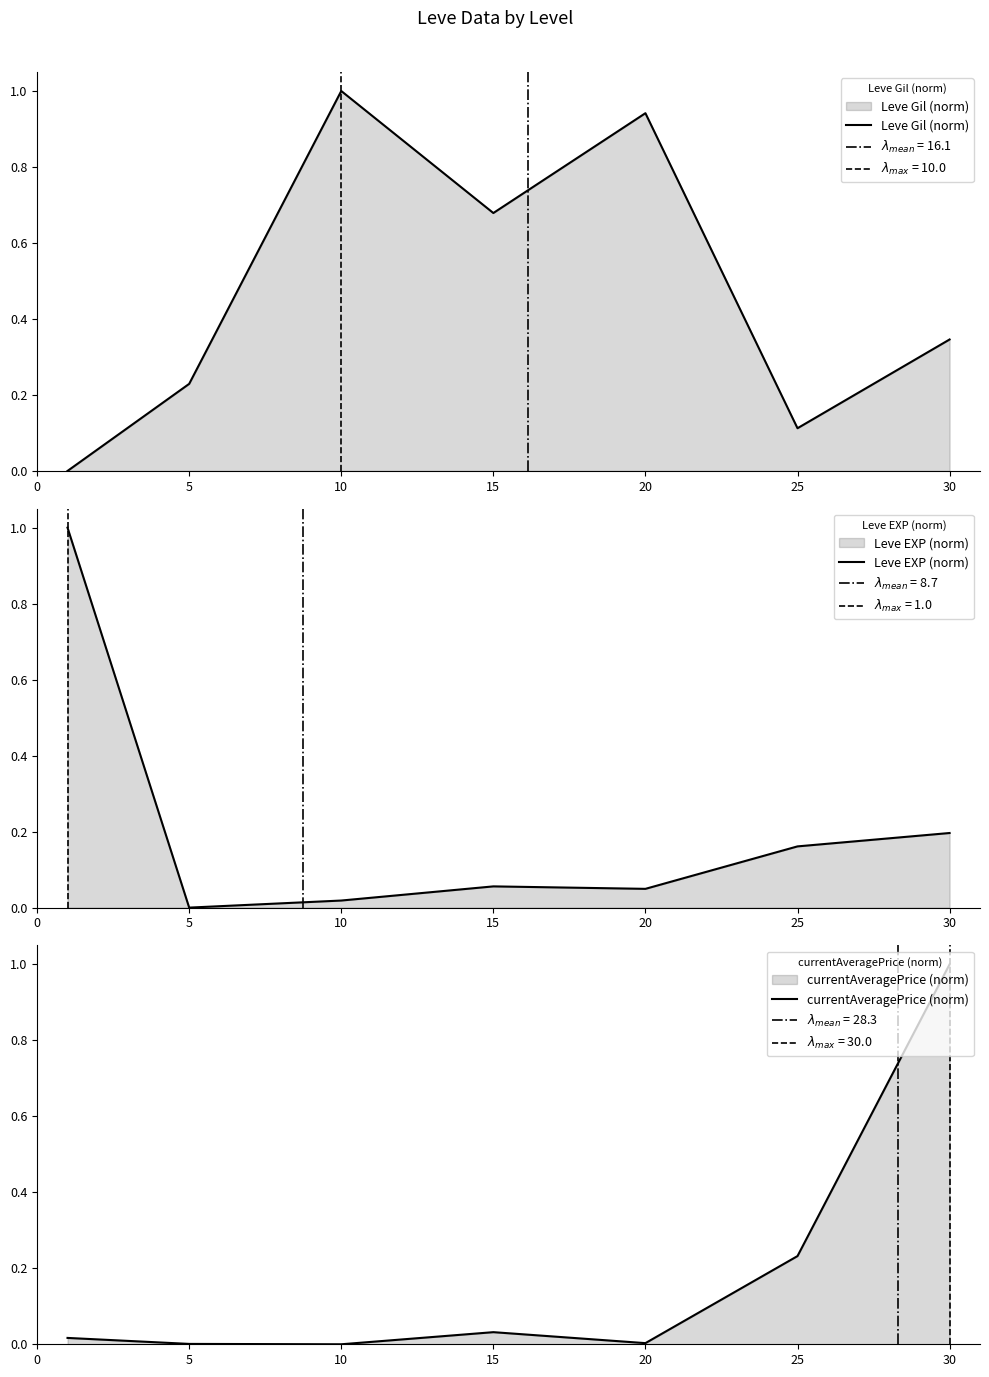

At which label is Leve EXP (norm) closest to 0?

5